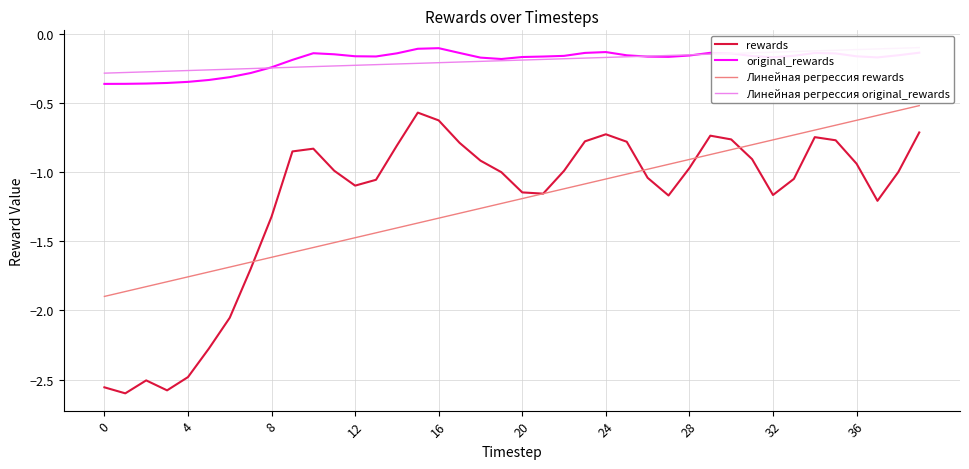

Rank the series by their maximum value, from highest to lowest.

Линейная регрессия original_rewards, original_rewards, Линейная регрессия rewards, rewards